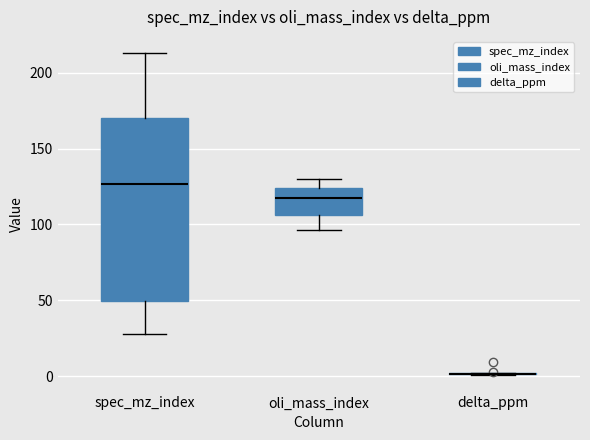

Reading left to right, transcribe this box plot: for each box, give where its median line is, the range the box spans, and where its two whiskers end, as read against the y-axis. The values are not printed on the chart, so give them approximately, as read against the axis.

spec_mz_index: median 125, box 50 to 170, whiskers 30 to 215
oli_mass_index: median 120, box 105 to 125, whiskers 95 to 130
delta_ppm: box collapsed to a line at 0, whiskers 0 to 0